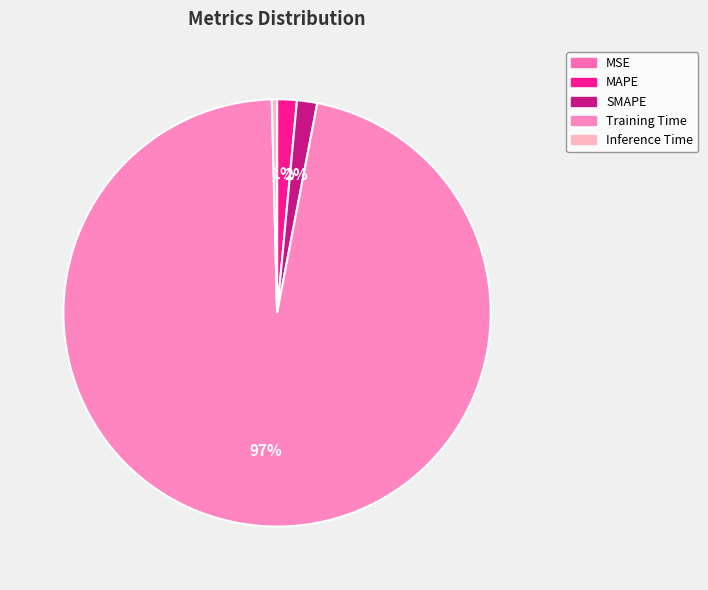

Which category has the biggest portion of the pie?

Training Time